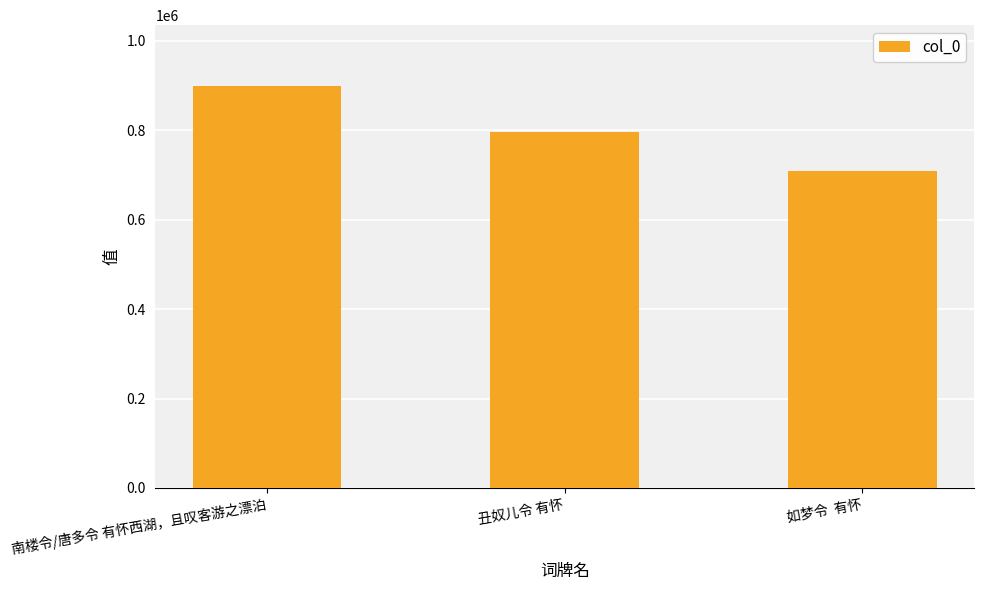

What is the approximate value at 如梦令  有怀?

708774